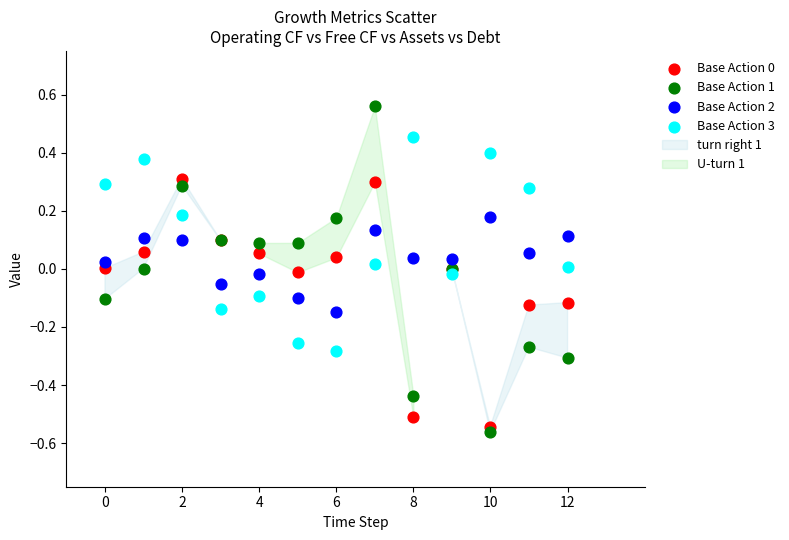

Which series has the largest Y range (max minus min)?

Base Action 1